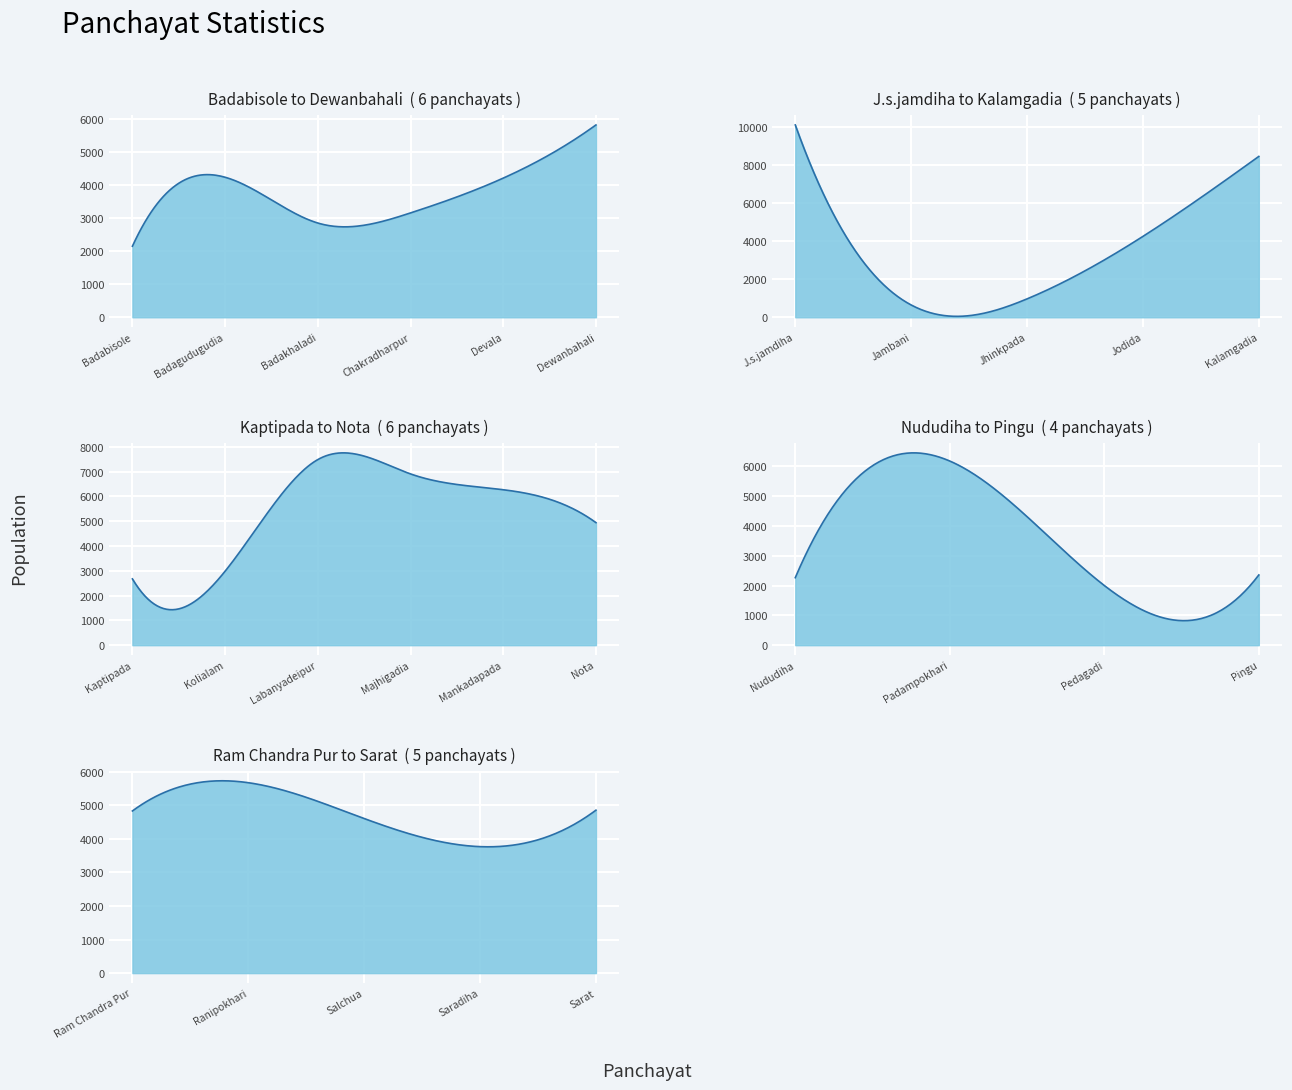

The value of Habitations at Chakradharpur is 14. True or false?

False